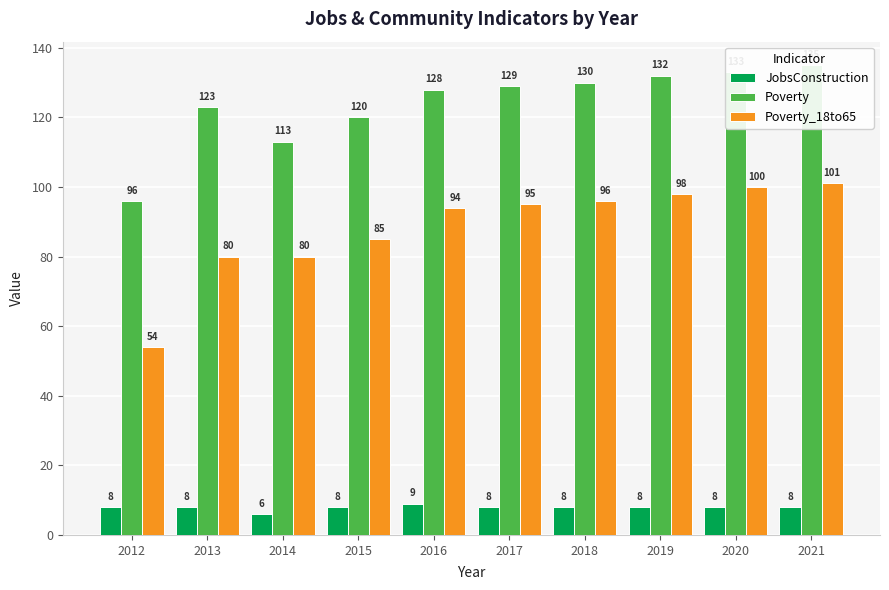

What is the difference between the Poverty_18to65 values at 2012 and 2019?

44